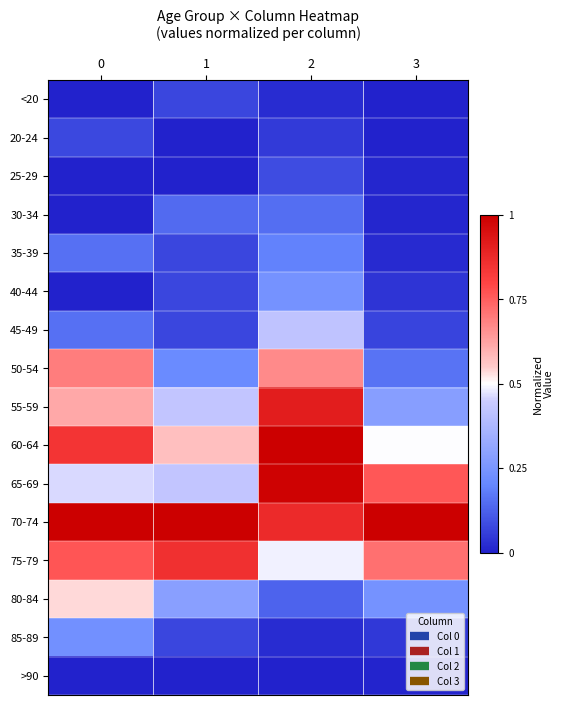

What is the maximum value shown in the chart?

1.0